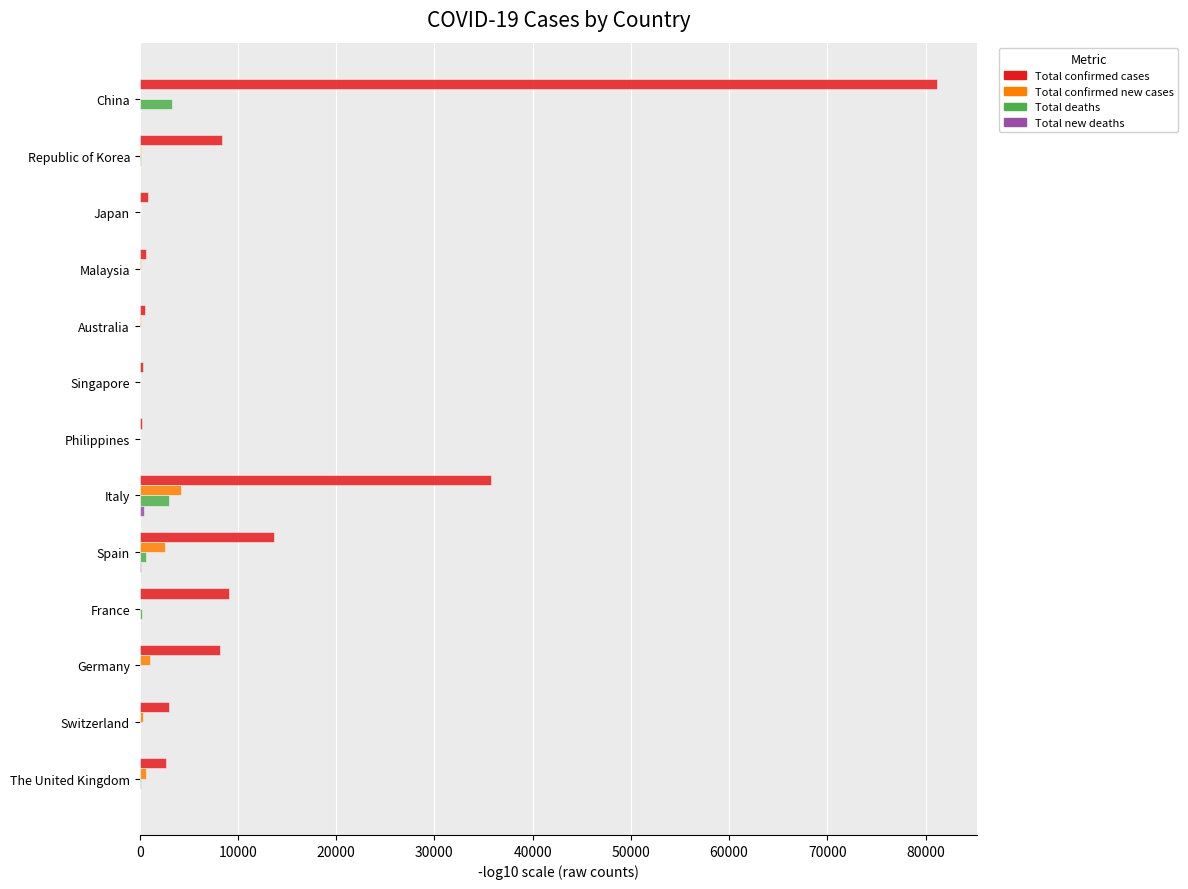

What is the maximum value for Total confirmed new cases?

4207